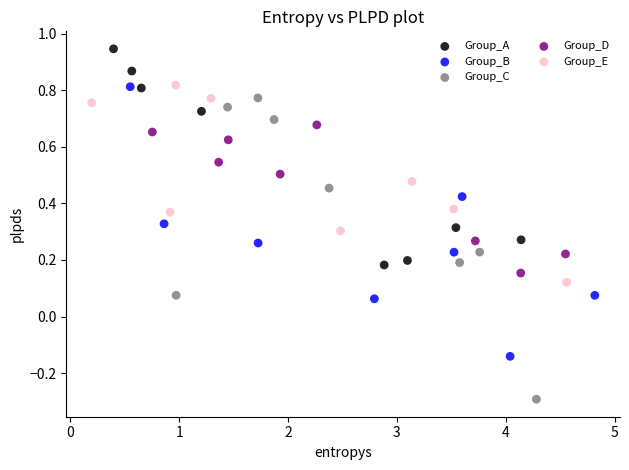

Which series reaches the maximum Y coordinate?

Group_A